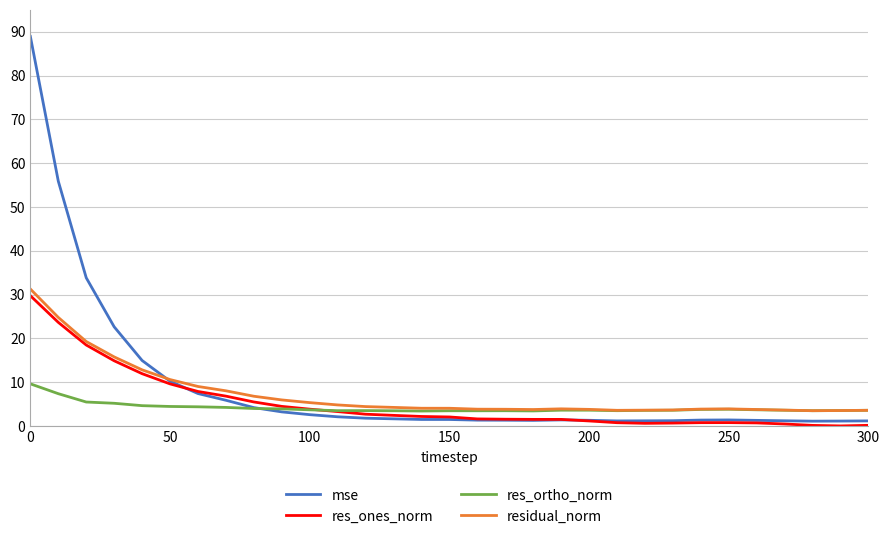

What is the lowest value of the res_ortho_norm series?

3.4